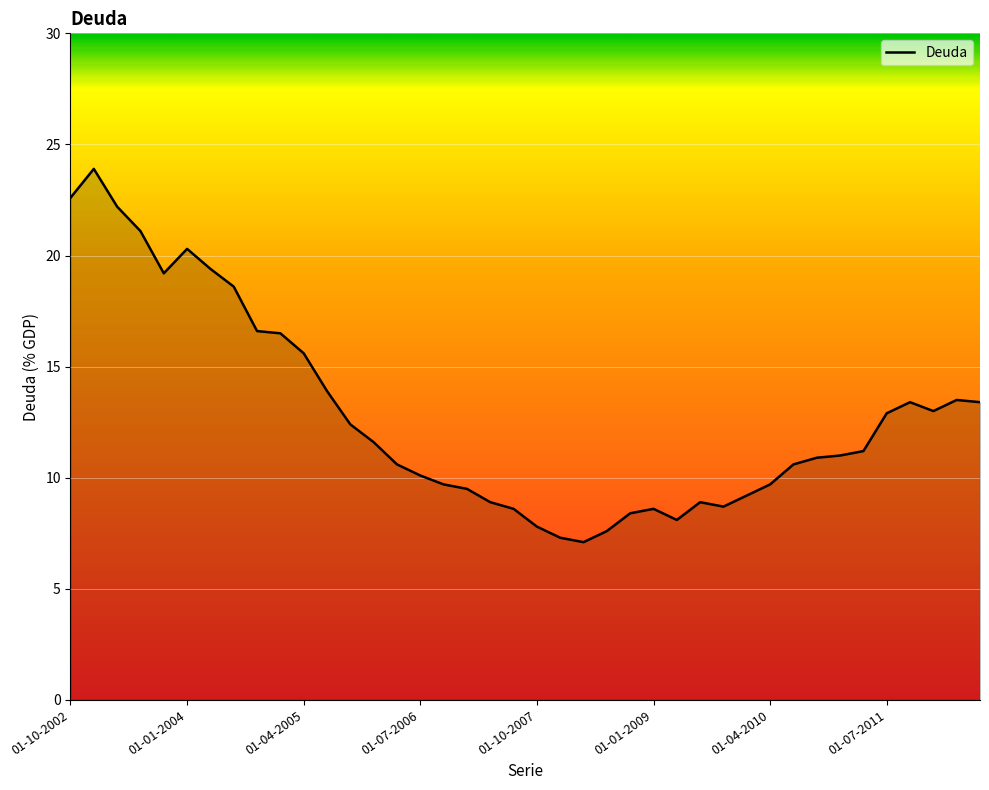

What is the minimum value shown in the chart?

7.1